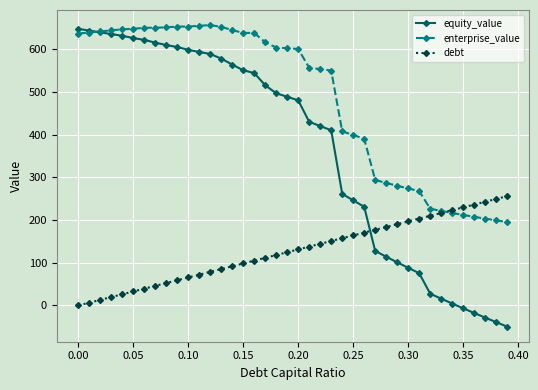

Which series has the largest range (max minus min)?

equity_value